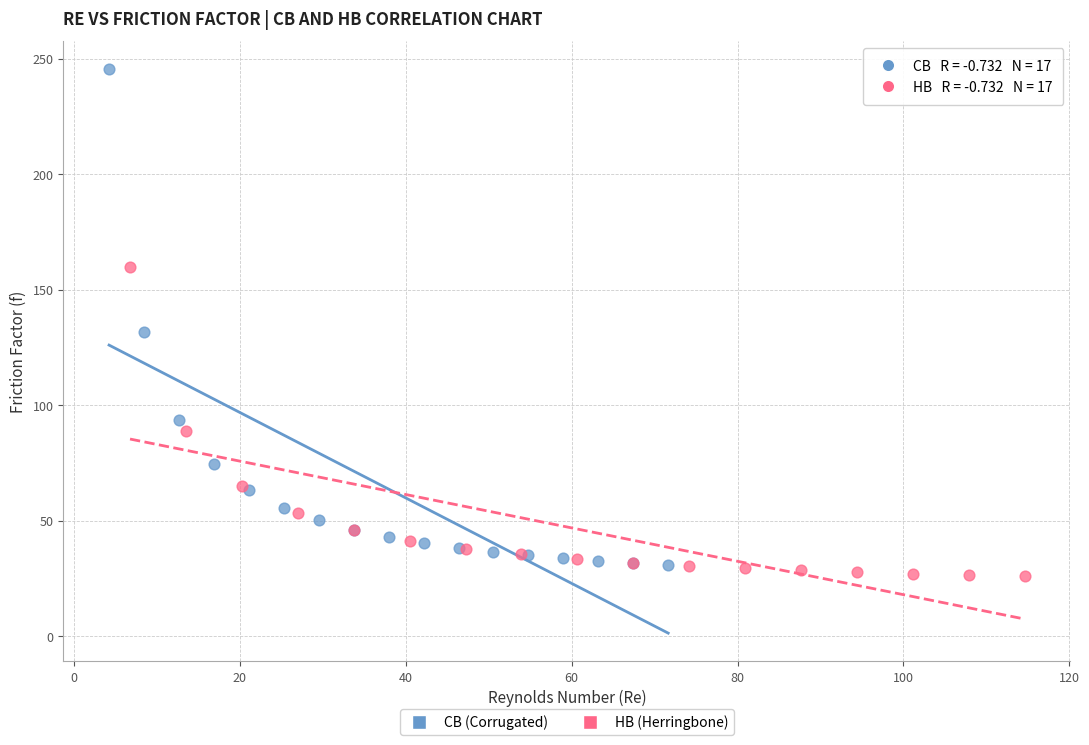

Which series has the widest spread of Y values?

CB (Corrugated)